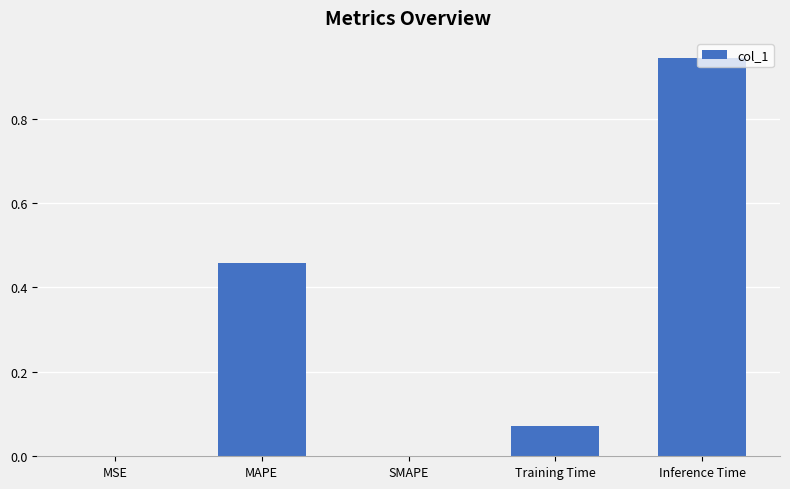

At which category does the chart reach its peak across all series?

Inference Time